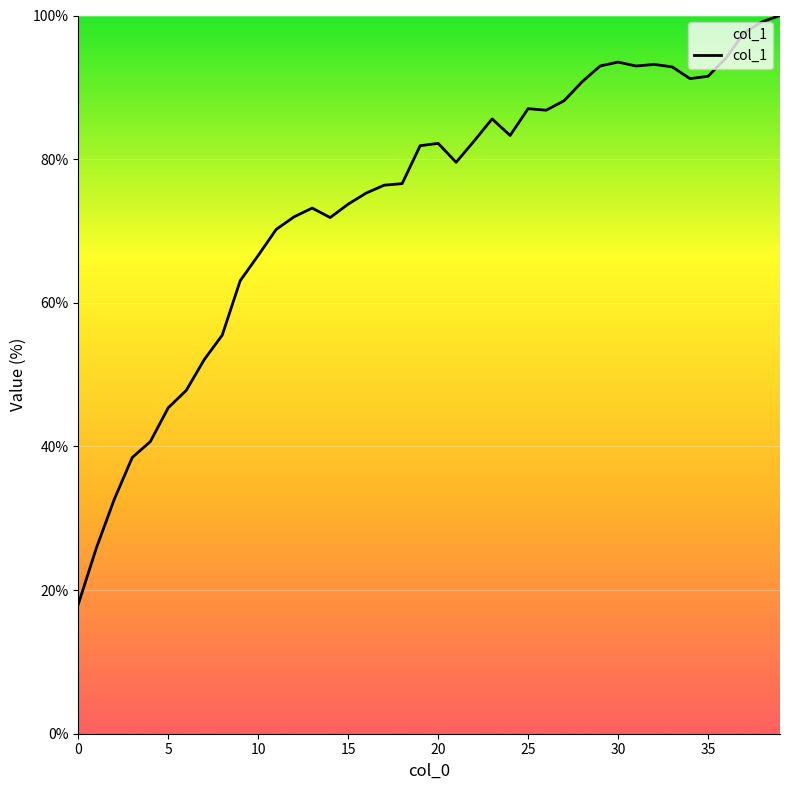

How many lines are shown in the chart?

1